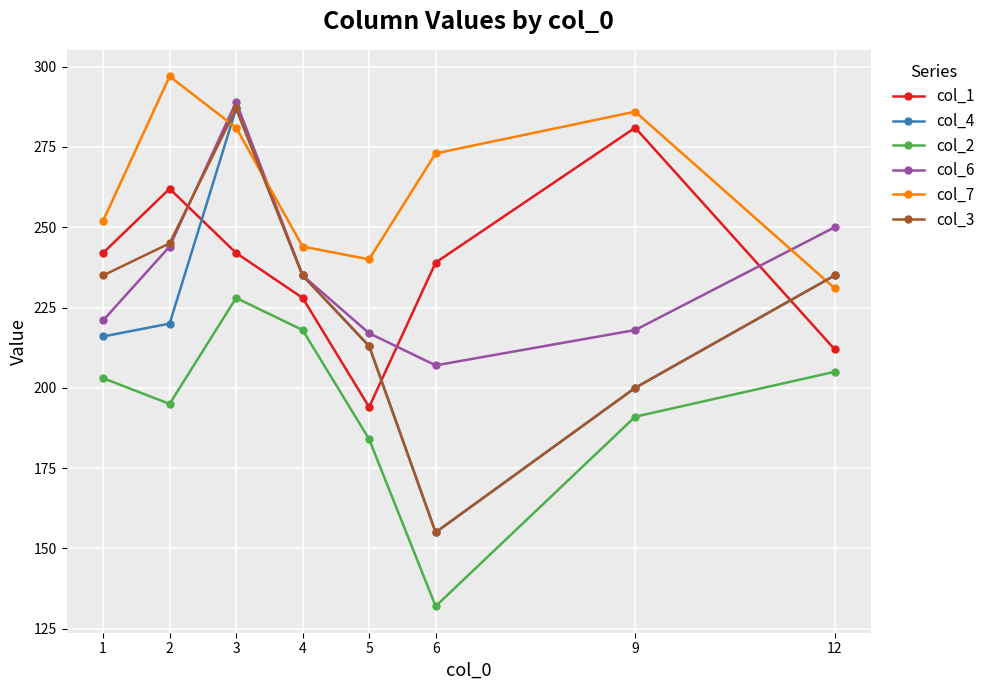

How many data points does each series have?

8